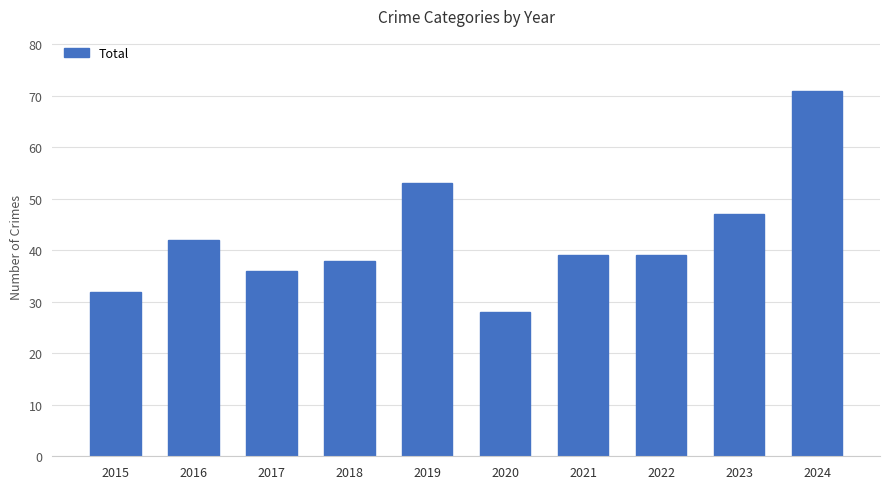

At which category does the chart reach its minimum across all series?

2020